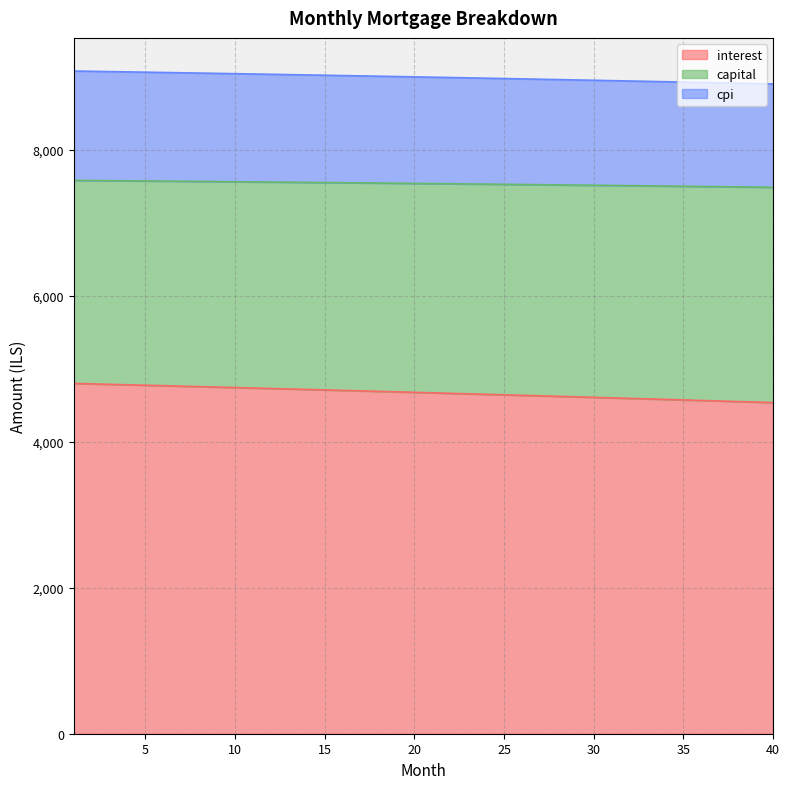

What is the lowest value of the interest series?

4536.6